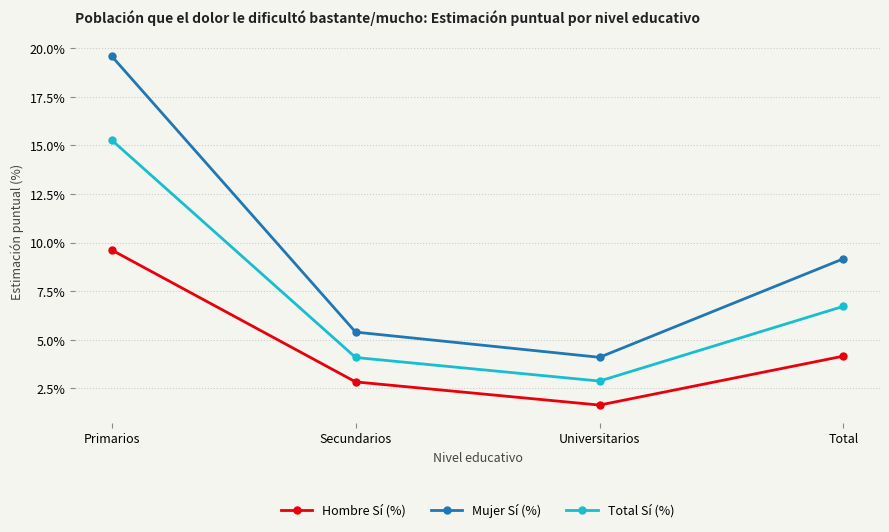

Which series changed the most between Primarios and Secundarios?

Mujer Sí (%)